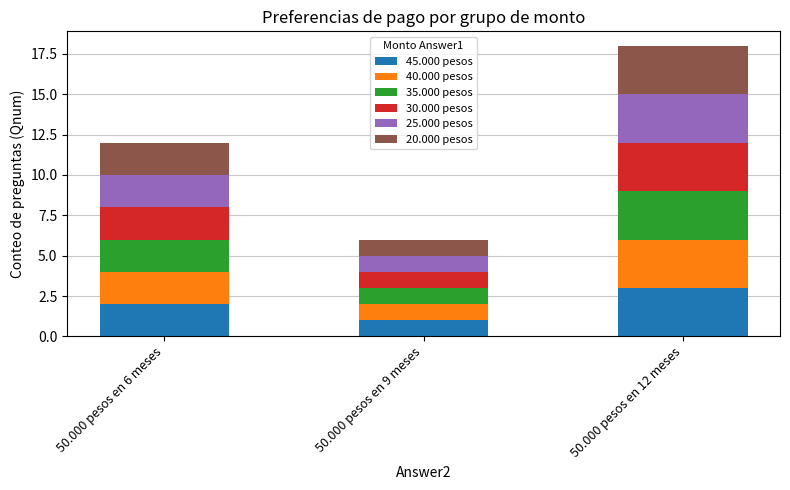

What is the total value across all series at 50.000 pesos en 9 meses?

6